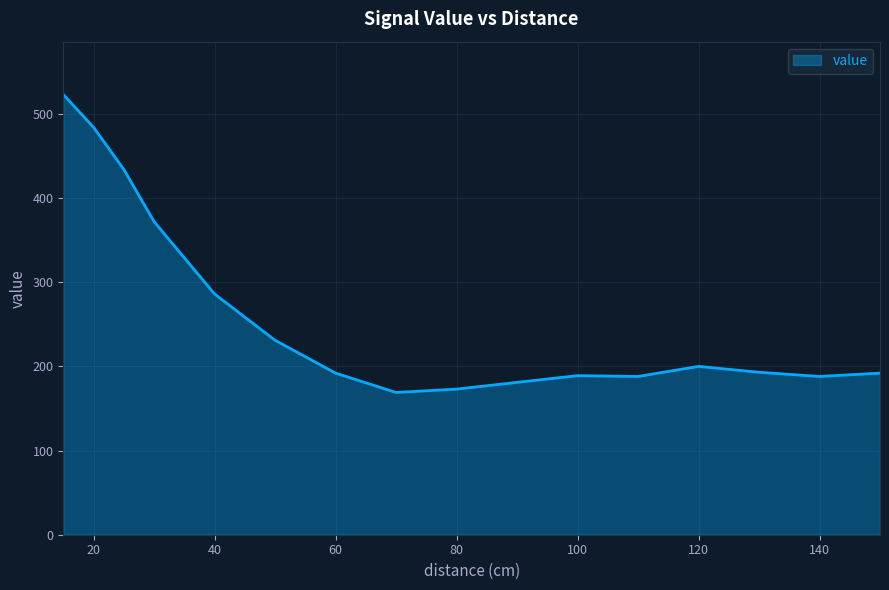

What is the minimum value shown in the chart?

169